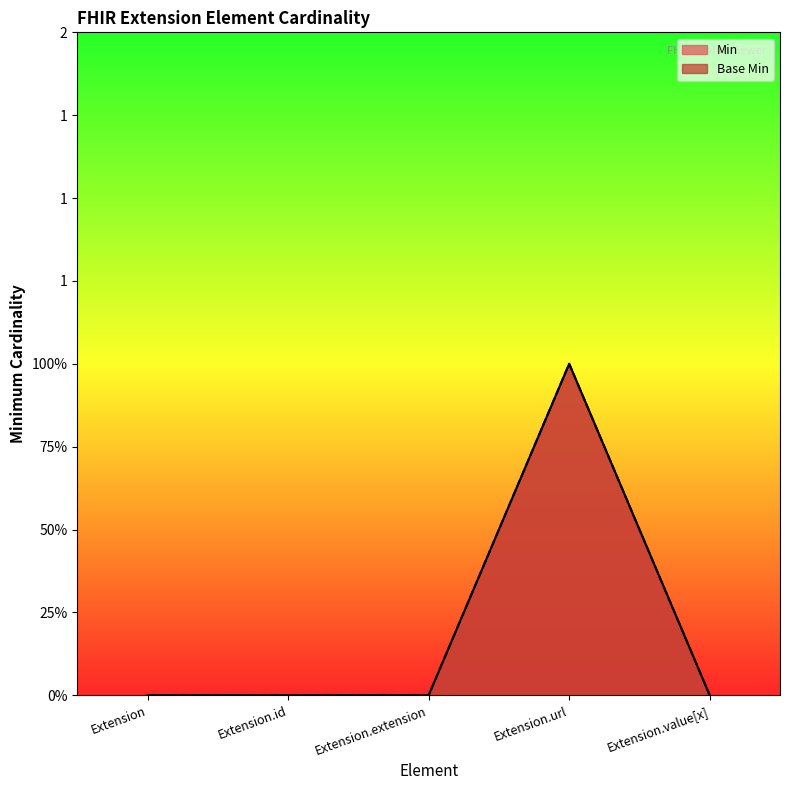

True or false: Min has more than 1 points higher than both neighbors.

False